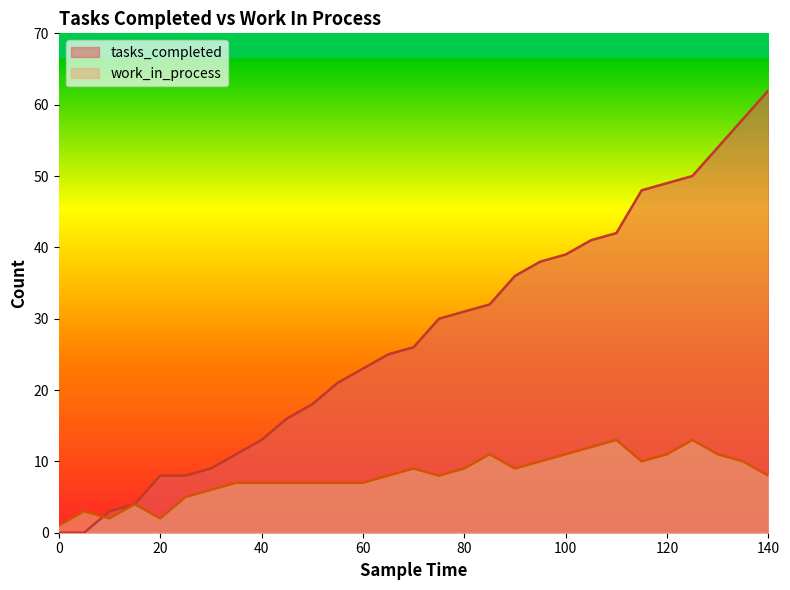

What is the minimum value for work_in_process?

1